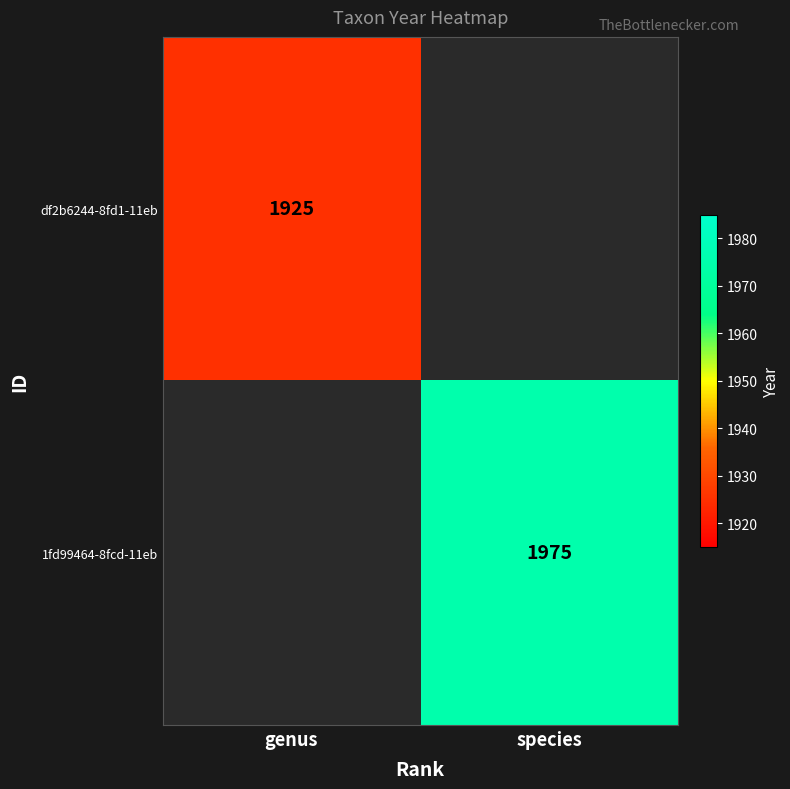

Which label corresponds to the smallest value in the chart?

genus